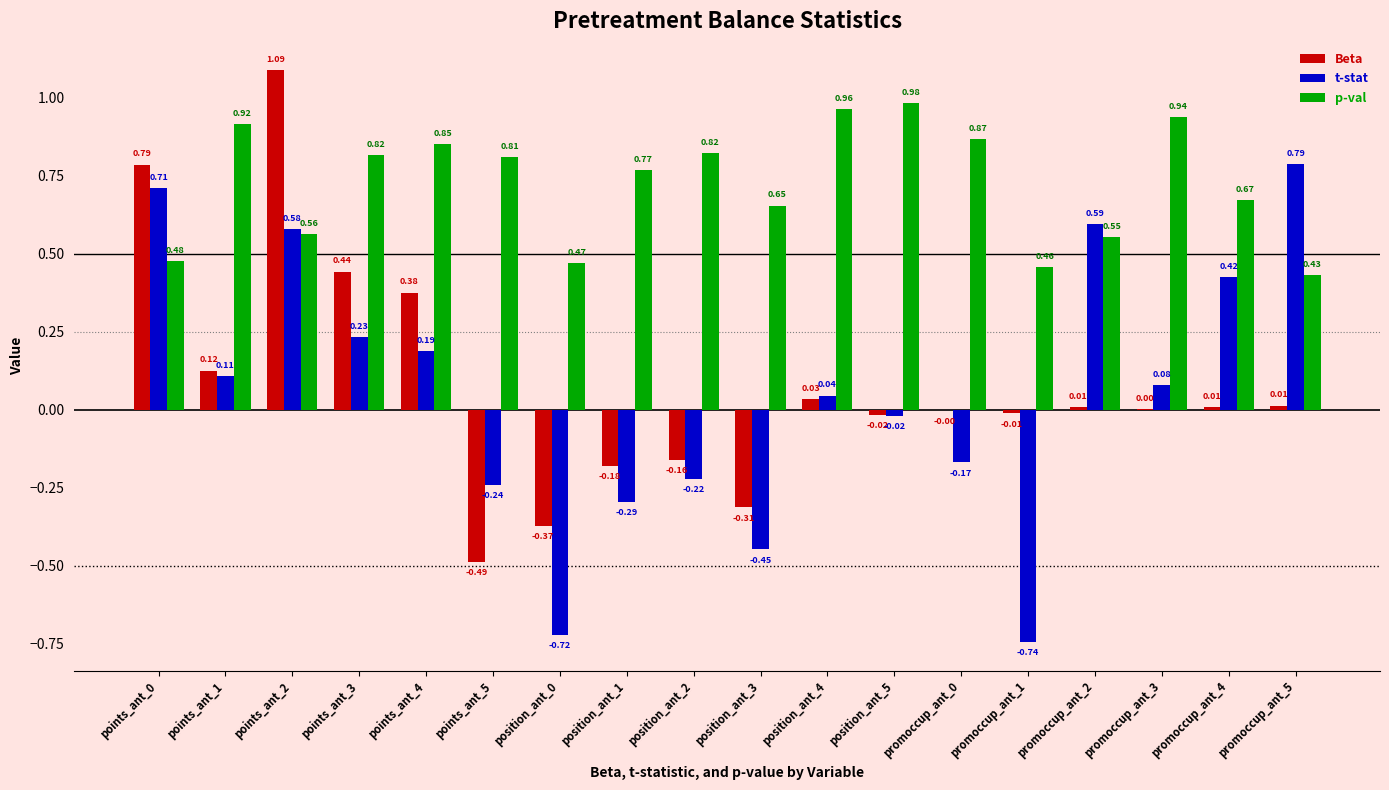

What is the sum of all Beta values?

1.3